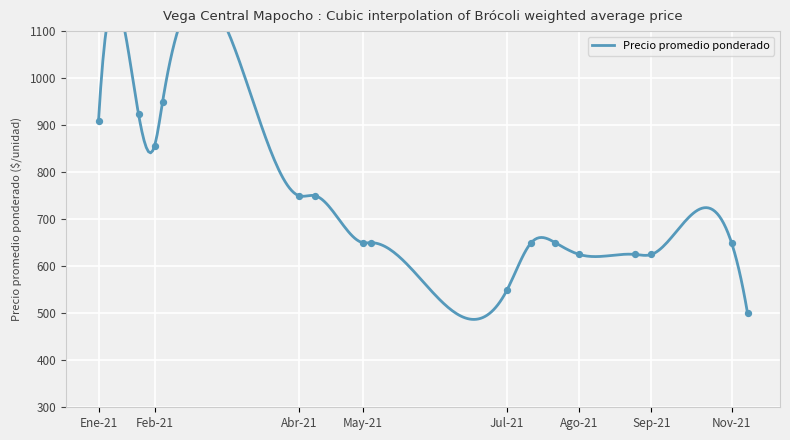

Approximately how many times larger is the value at 2021-08 compared to 2021-11?

1.0